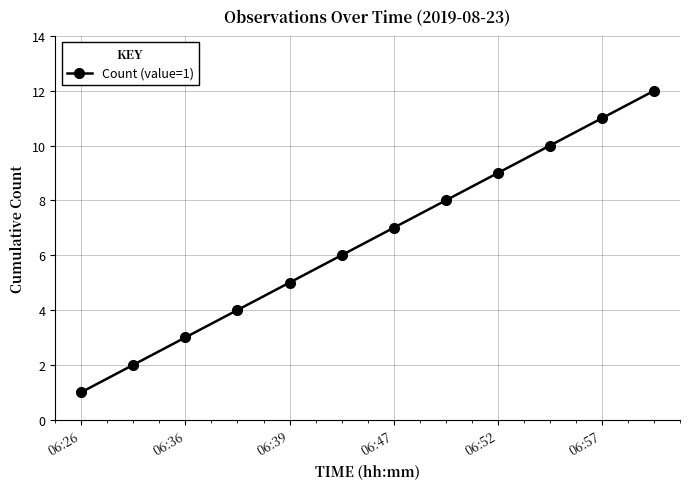

True or false: there are more than 2 points higher than both neighbors.

False